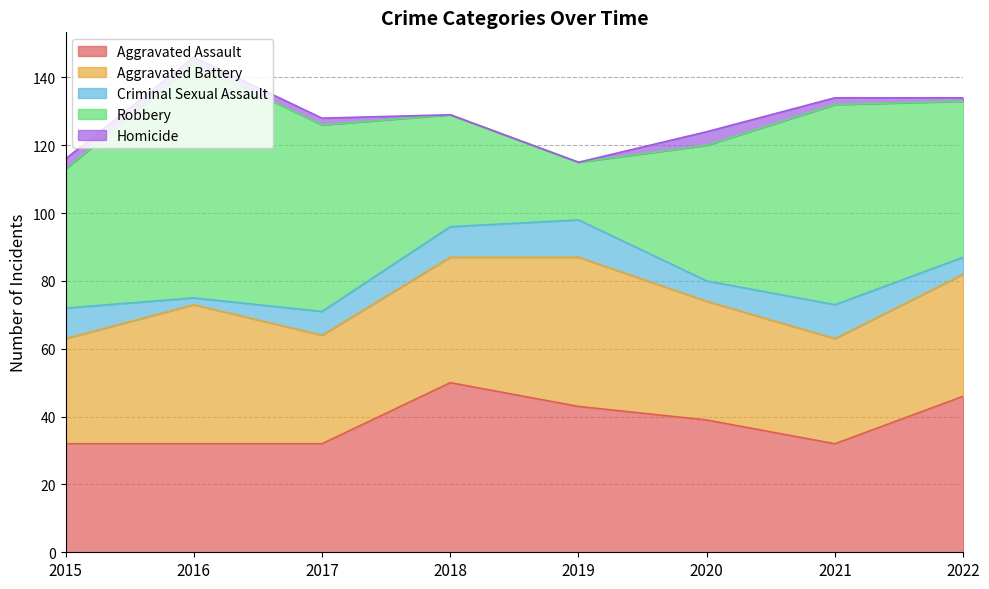

List the series in order of their peak value, lowest first.

Homicide, Criminal Sexual Assault, Aggravated Battery, Aggravated Assault, Robbery